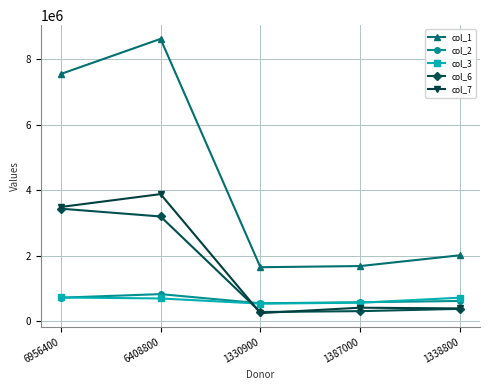

True or false: col_1 and col_6 intersect in this chart.

False